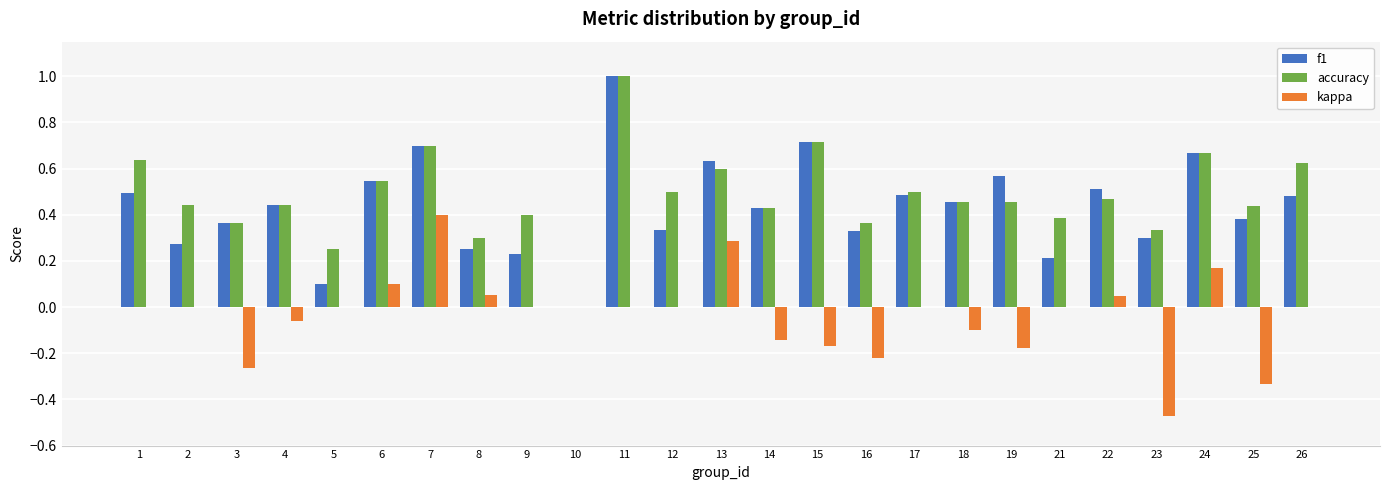

How many groups of bars are there?

25